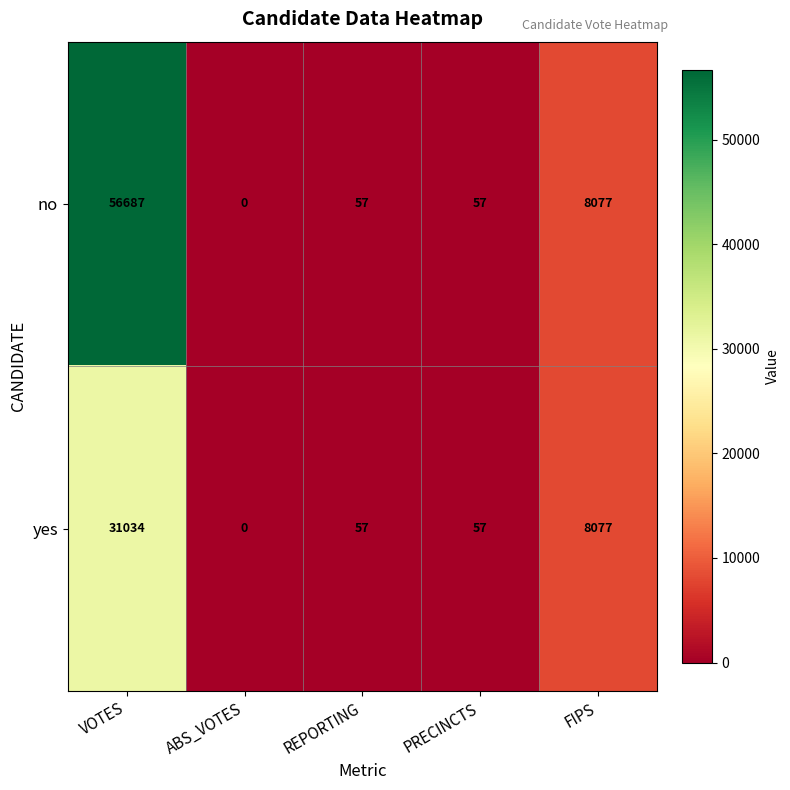

Rank the series at VOTES from lowest to highest value.

yes, no